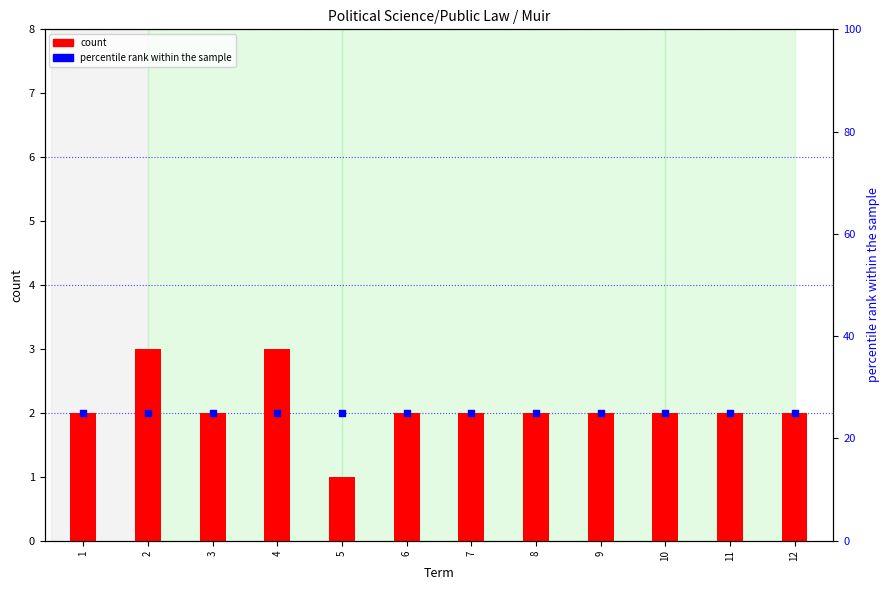

At how many categories does at least one series exceed 7?

12